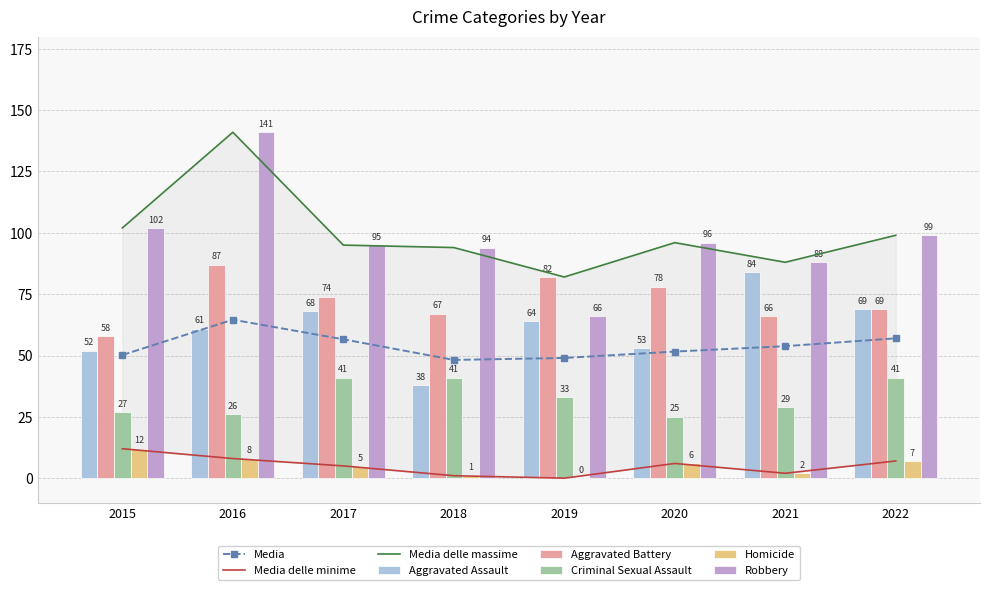

How many bars are there in each group?

5